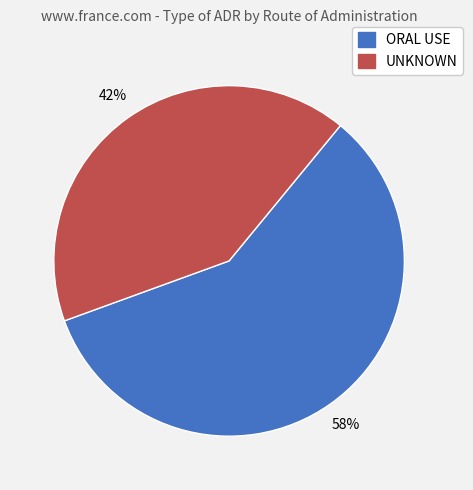

Do ORAL USE and UNKNOWN together represent more than half of the pie?

Yes